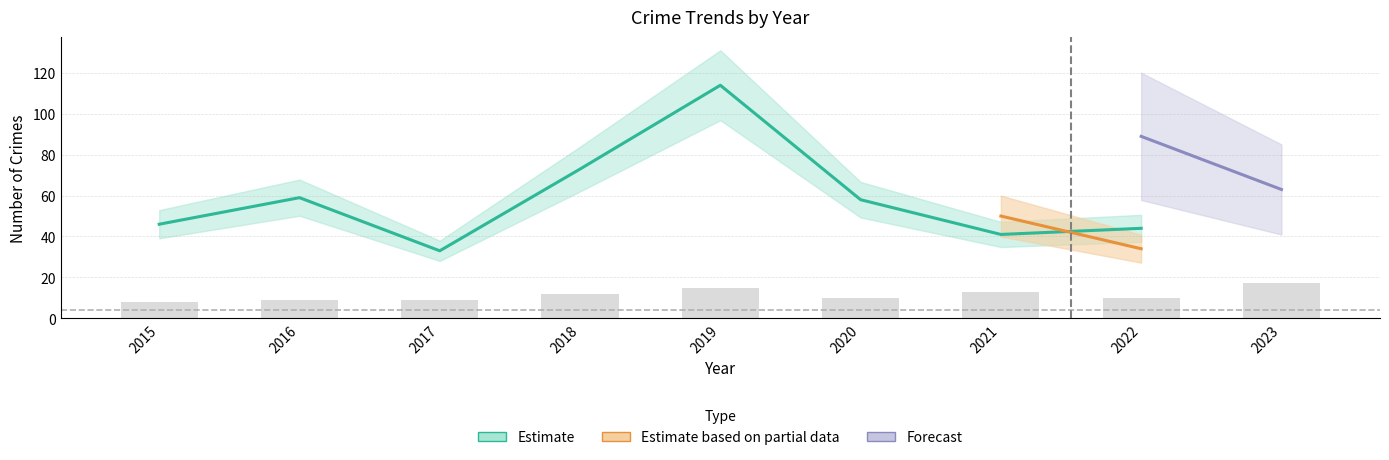

Is it true that Aggravated Assault equals 7 at 2016?

False